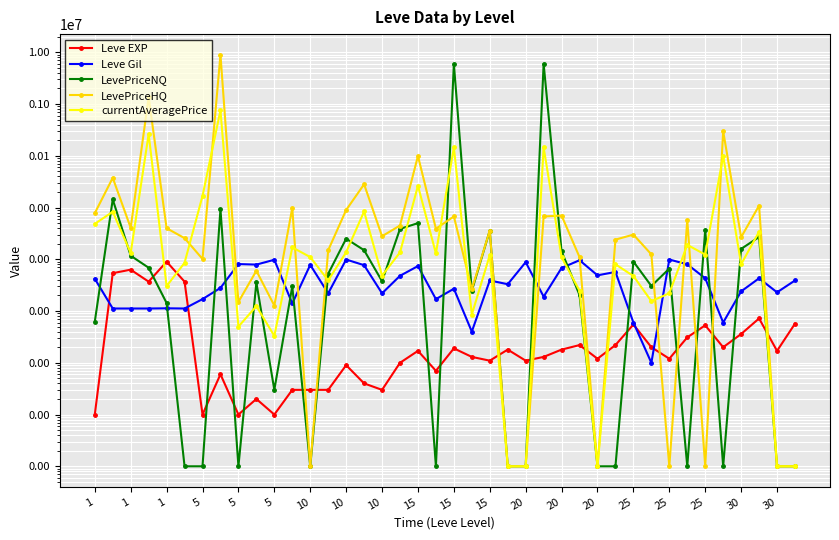

Rank the series by their maximum value, from lowest to highest.

Leve EXP, Leve Gil, currentAveragePrice, LevePriceNQ, LevePriceHQ